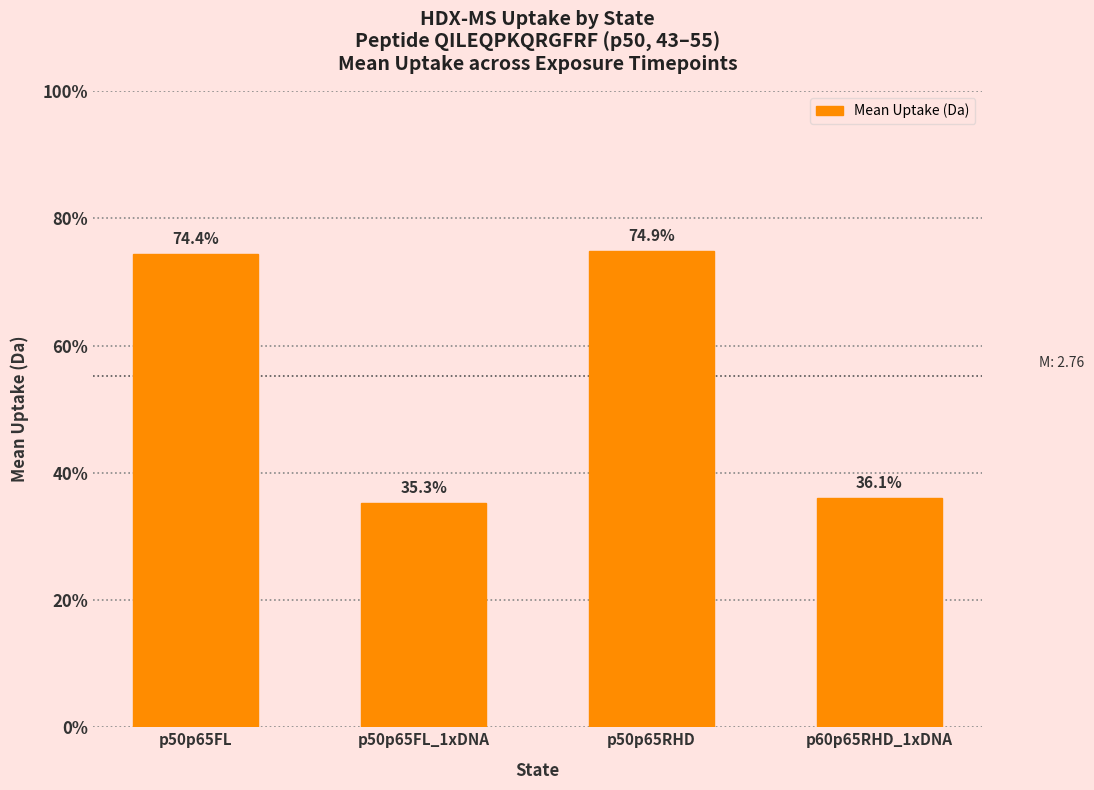

What is the change in value from p50p65FL to p50p65FL_1xDNA?

-2.0